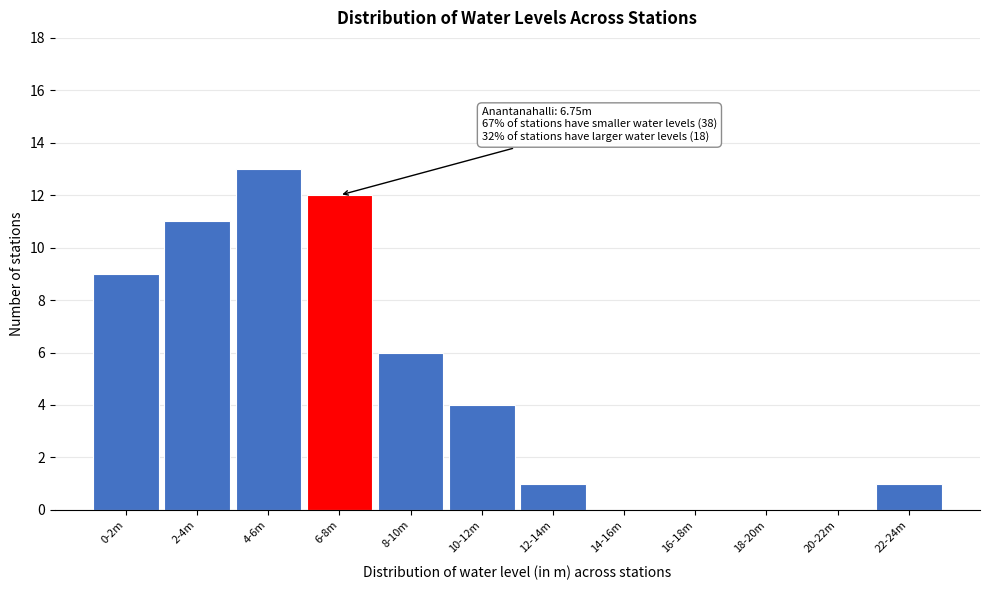

Reading left to right, transcribe all the data shown in this chart.

0-2m=9	2-4m=11	4-6m=13	6-8m=12	8-10m=6	10-12m=4	12-14m=1	14-16m=0	16-18m=0	18-20m=0	20-22m=0	22-24m=1